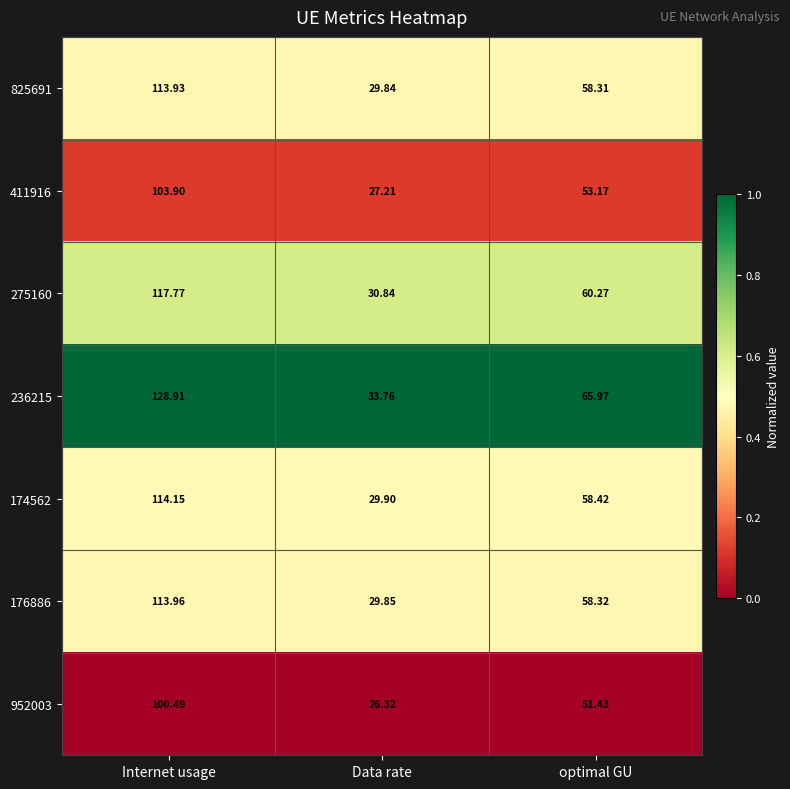

Is the value of 825691 at optimal GU greater than the value of 952003 at Data rate?

Yes